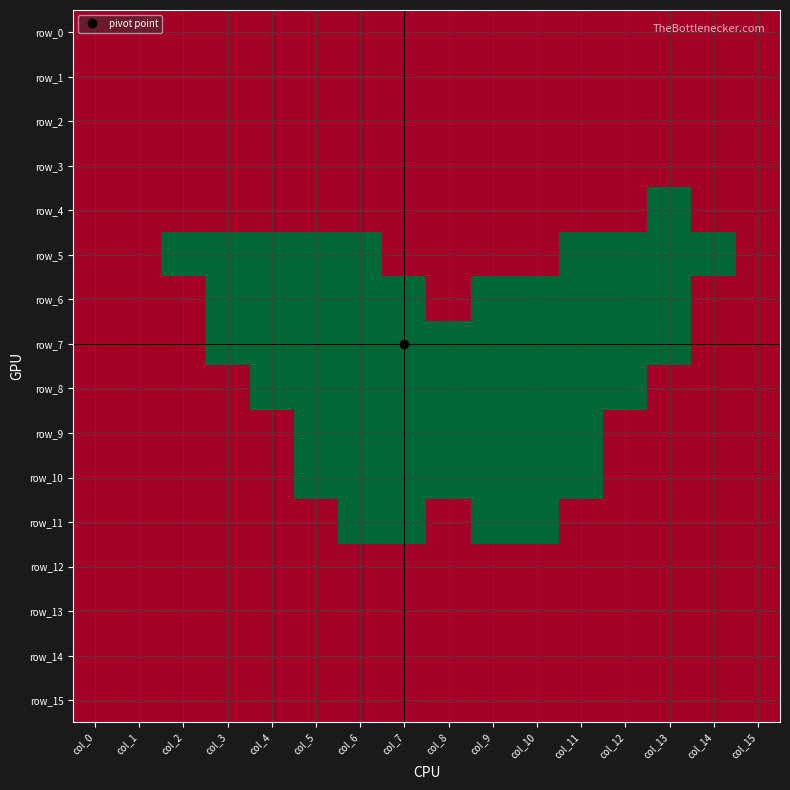

Which series has the largest range (max minus min)?

row_4